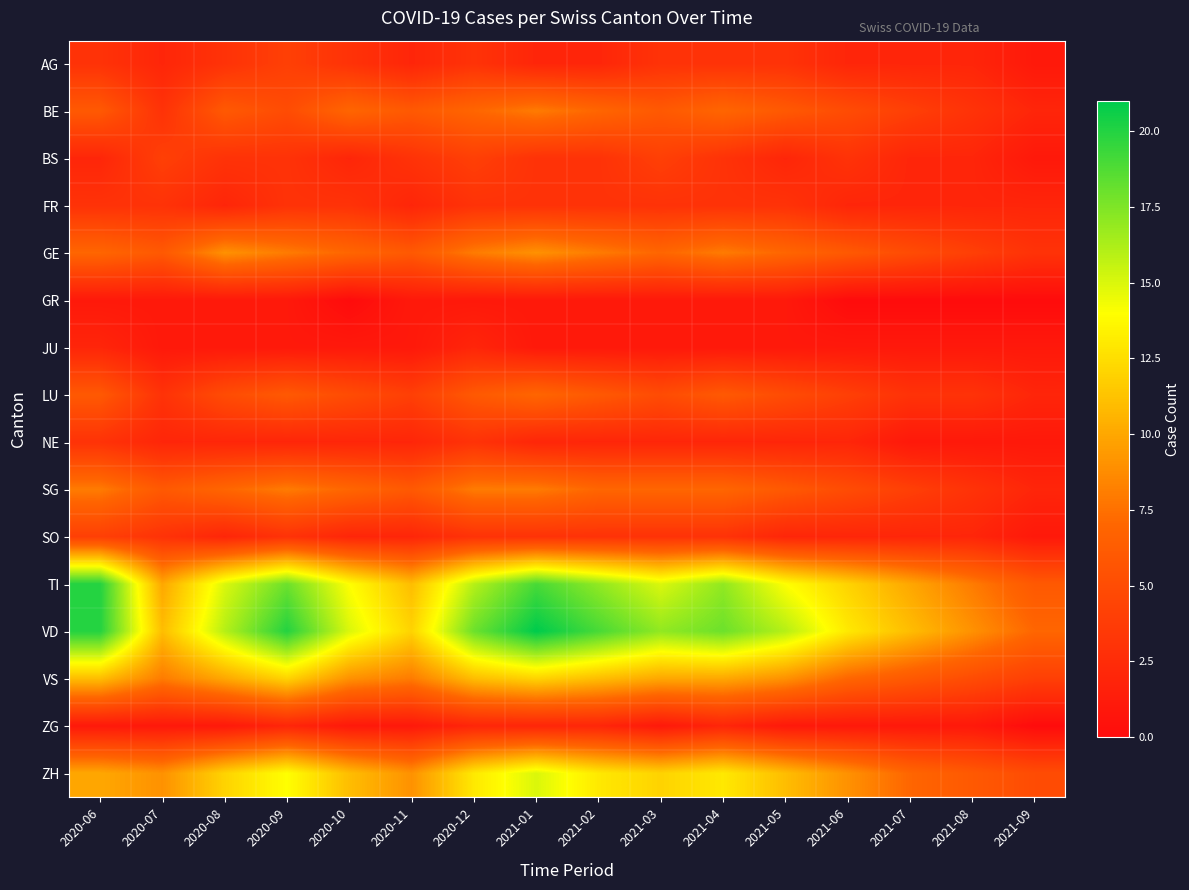

At which category does the chart reach its peak across all series?

2021-01